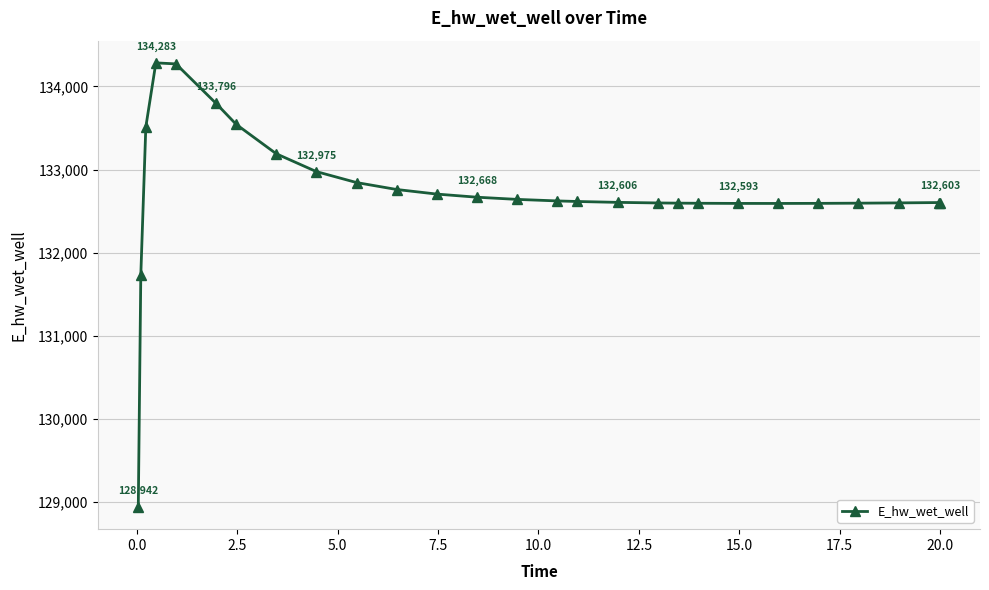

What is the minimum value shown in the chart?

128942.1